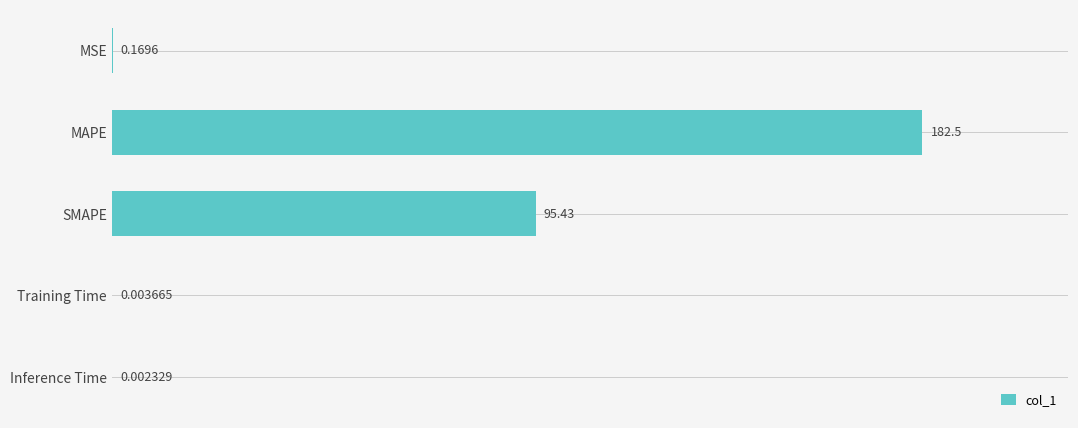

Where is the data nearest to the value 91?

SMAPE